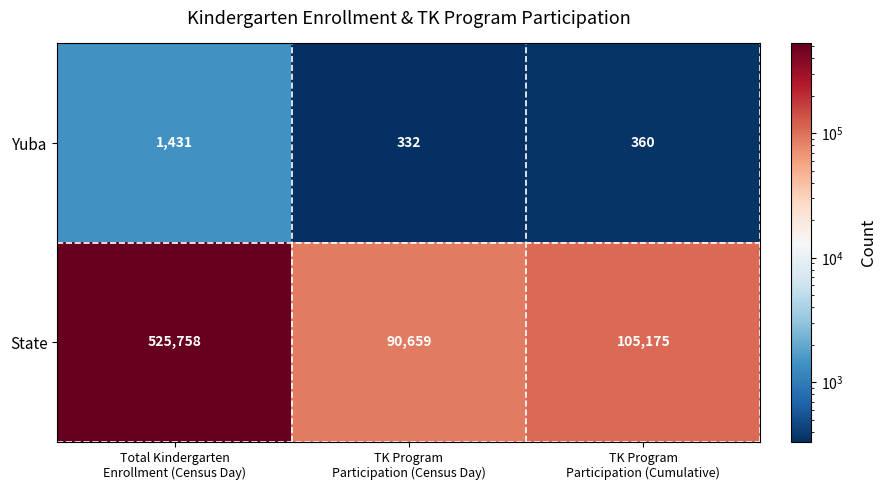

Which series changed the most between Total Kindergarten
Enrollment (Census Day) and TK Program
Participation (Census Day)?

State